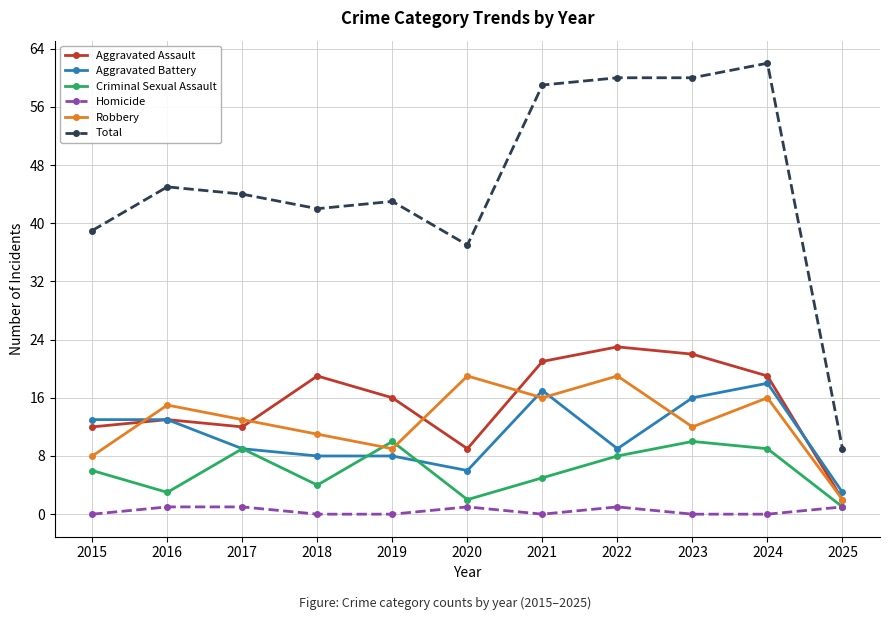

What is the spread (max minus min) of values at 2021?

59